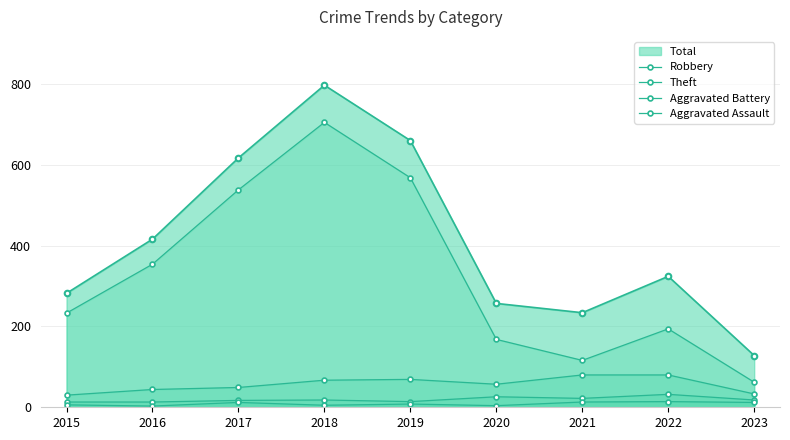

The value of Aggravated Battery at 2023 is 11. True or false?

False